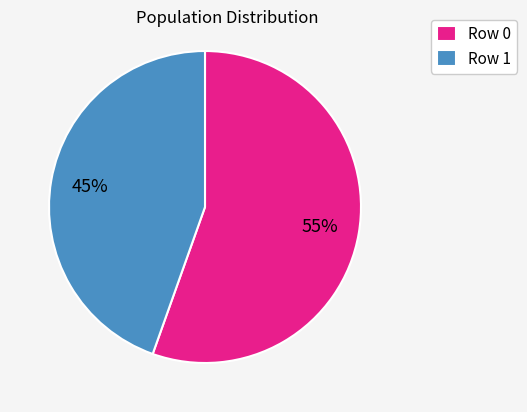

True or false: Row 1 accounts for 39% of the total.

False